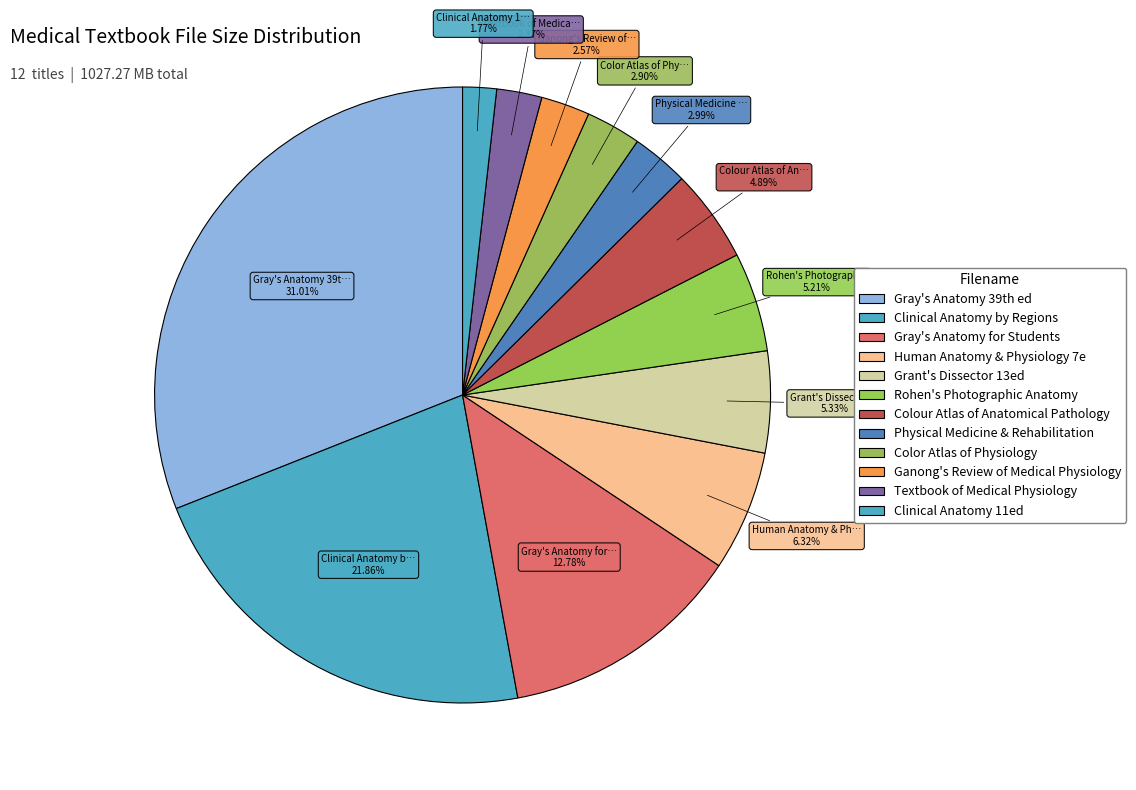

Count the number of slices in the pie.

12